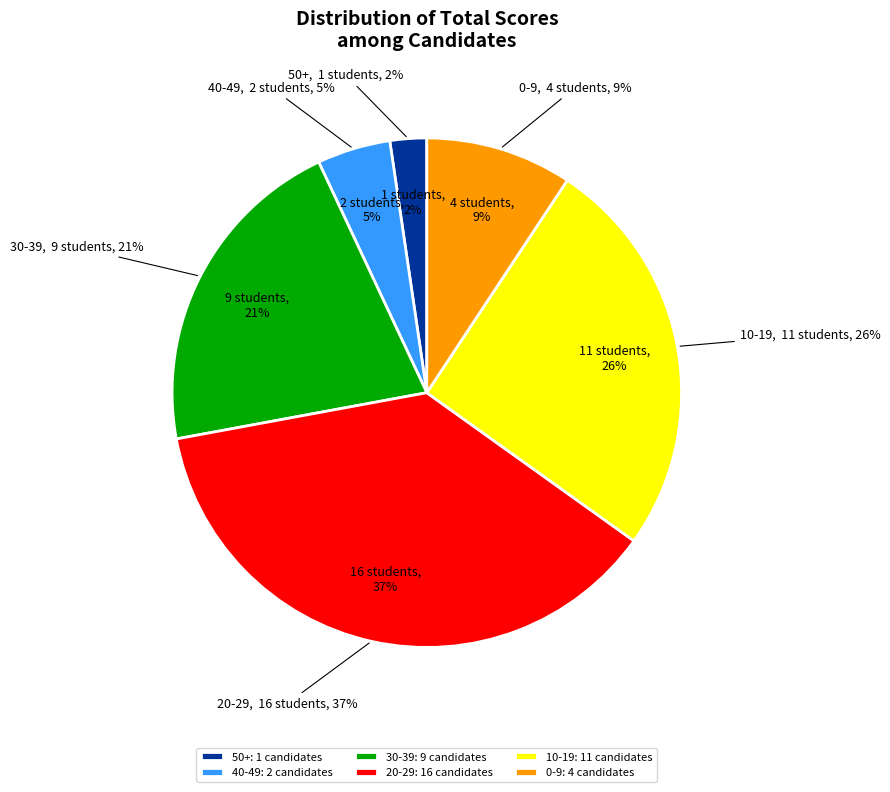

True or false: 35 accounts for 11% of the total.

False